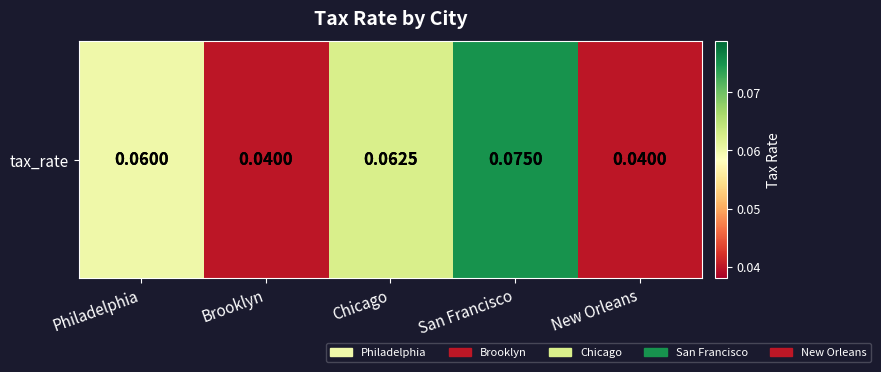

Is it true that the value at Brooklyn is 0.0?

False